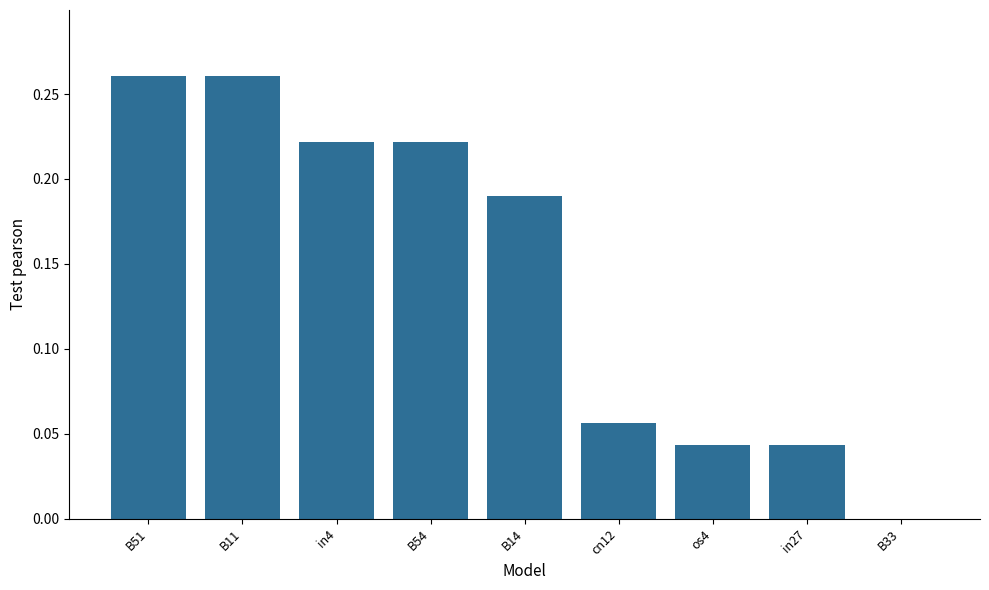

Which has a higher value, os4 or B54?

B54